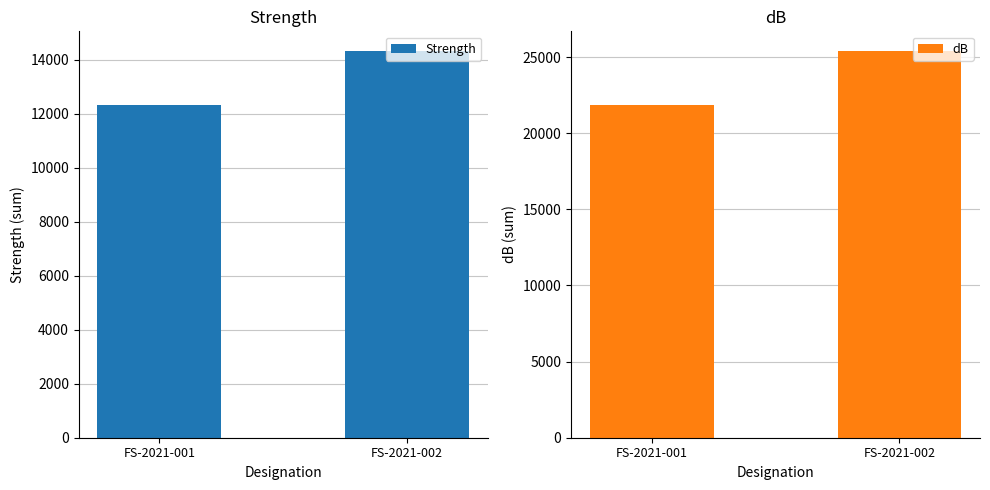

What is the difference between the maximum and minimum values in the dB series?

3548.2